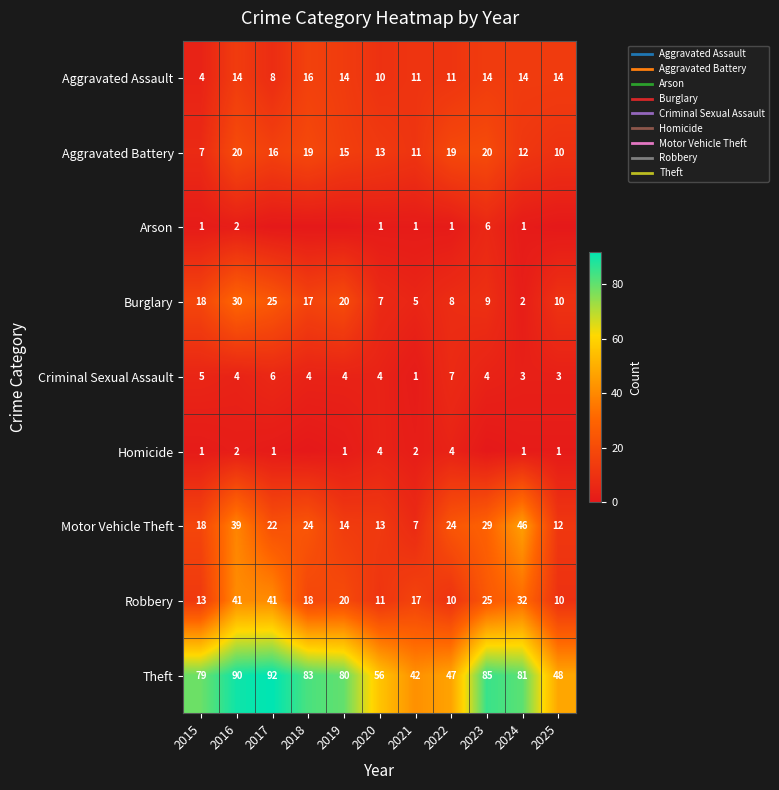

At which label does Theft reach its peak?

2017